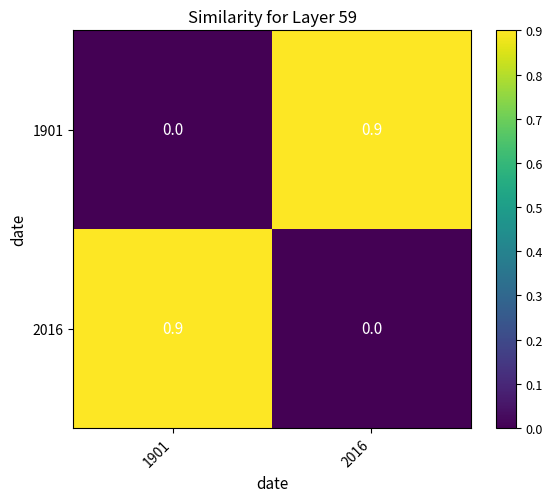

The value of 1901 at 1901 is 0.0. True or false?

True